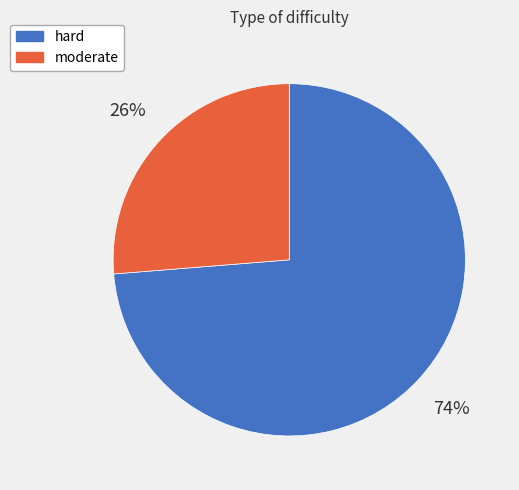

Is it true that hard is 74% of the pie?

True